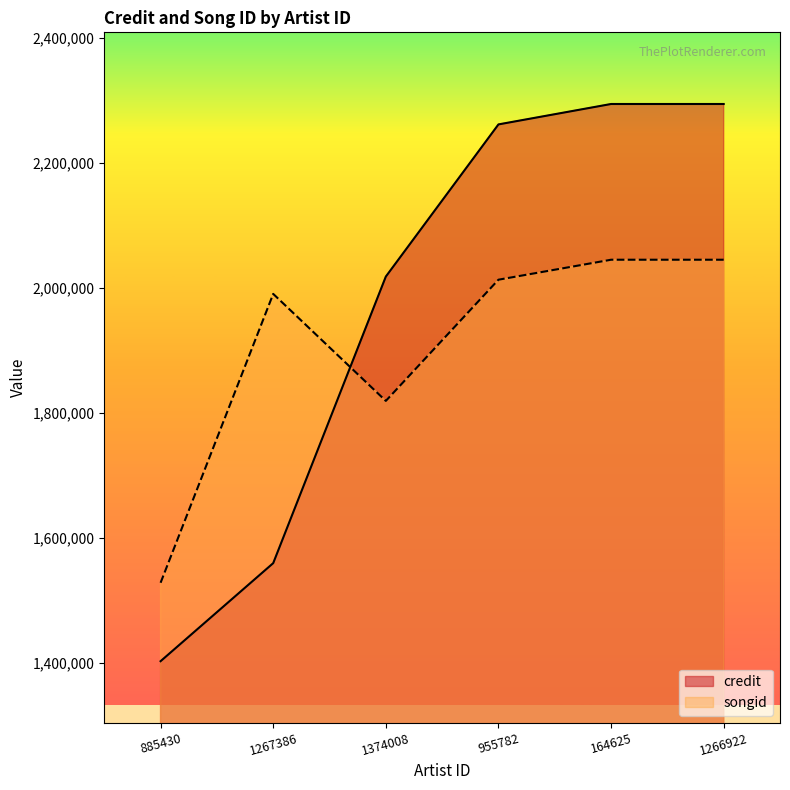

What is the maximum value for credit?

2294285